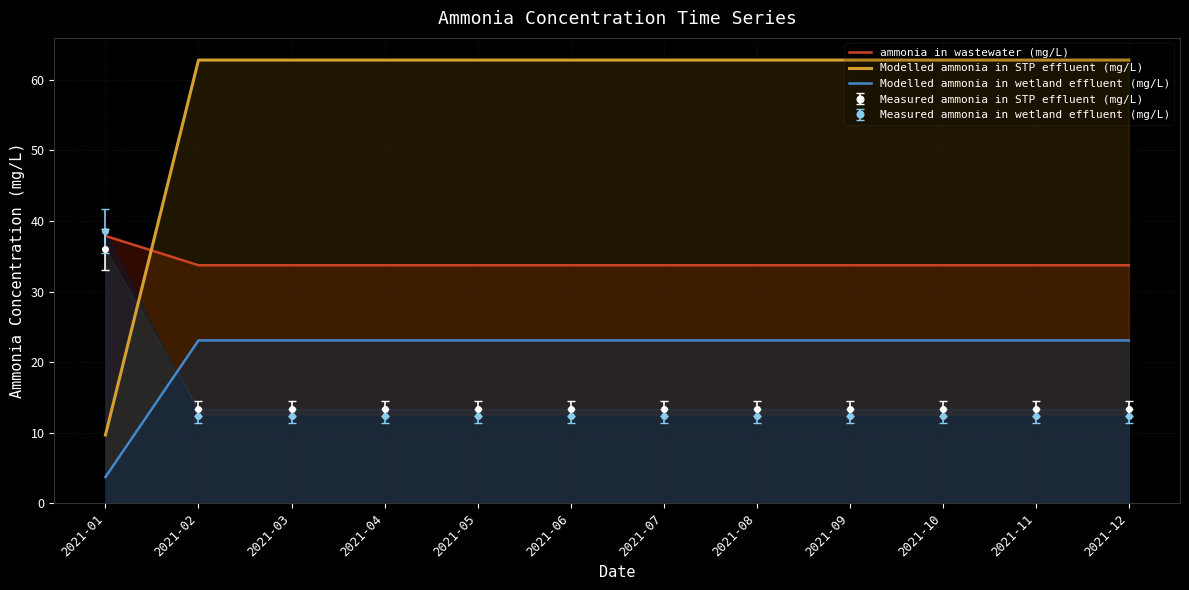

What is the difference between the maximum and minimum values in the Measured ammonia in wetland effluent (mg/L) series?

26.3